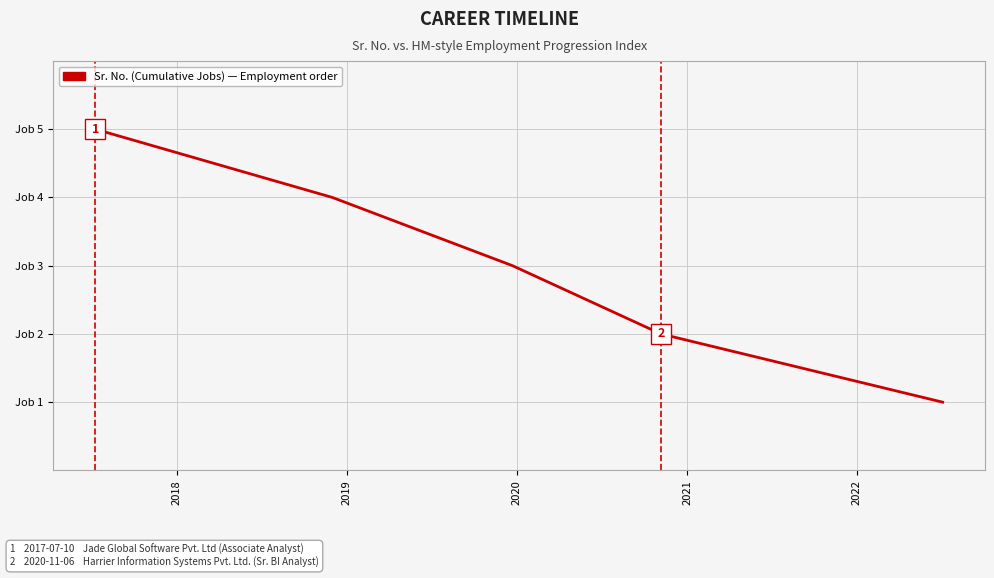

Does the chart have visible grid lines?

Yes